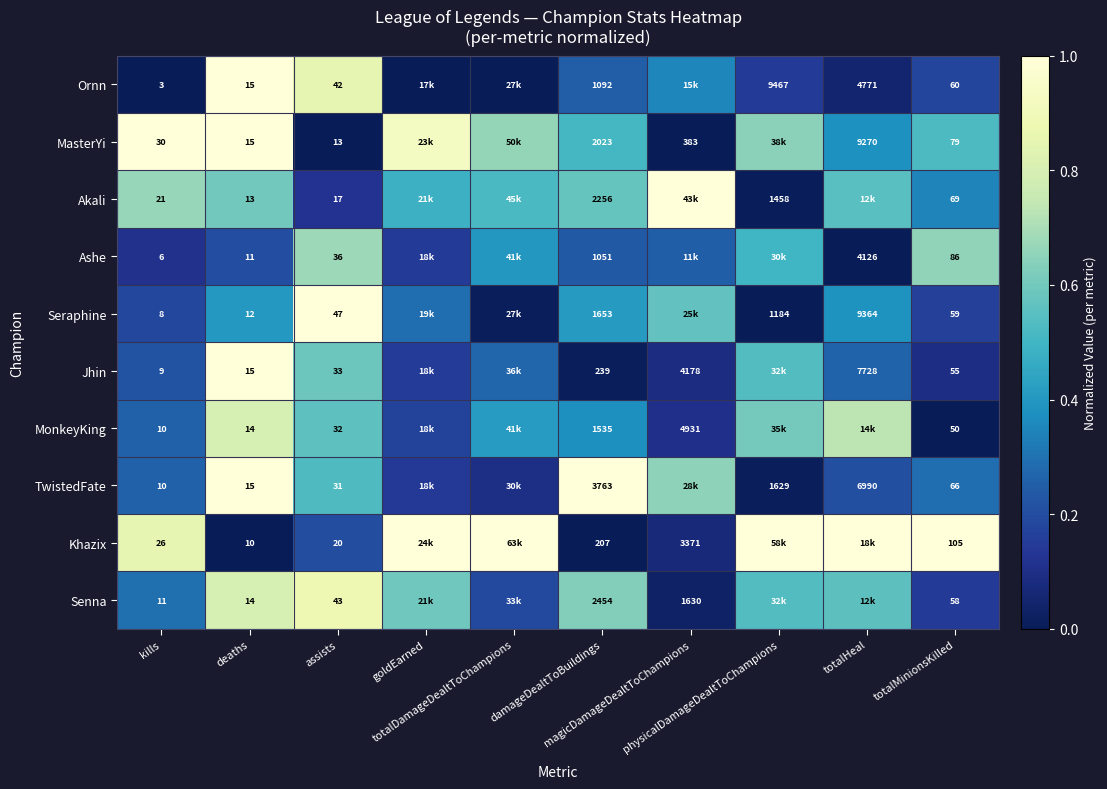

Which series changed the most between assists and totalMinionsKilled?

Khazix